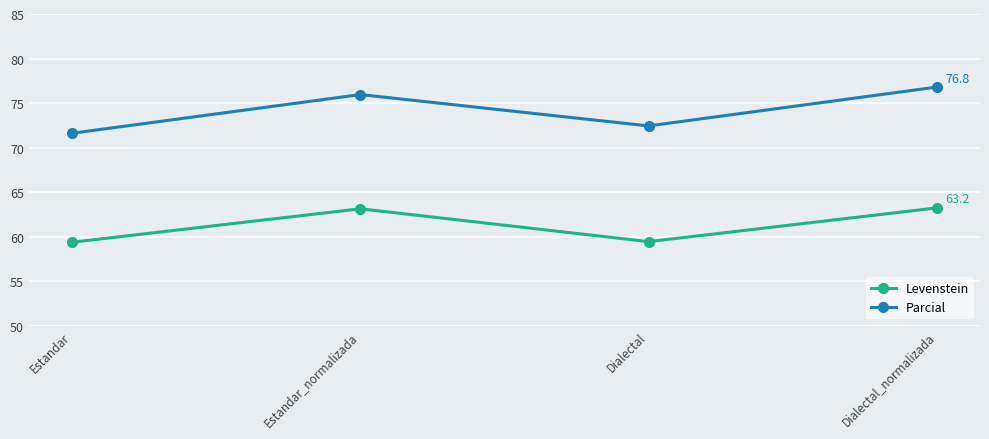

What is the label of the 3rd point from the right?

Estandar_normalizada